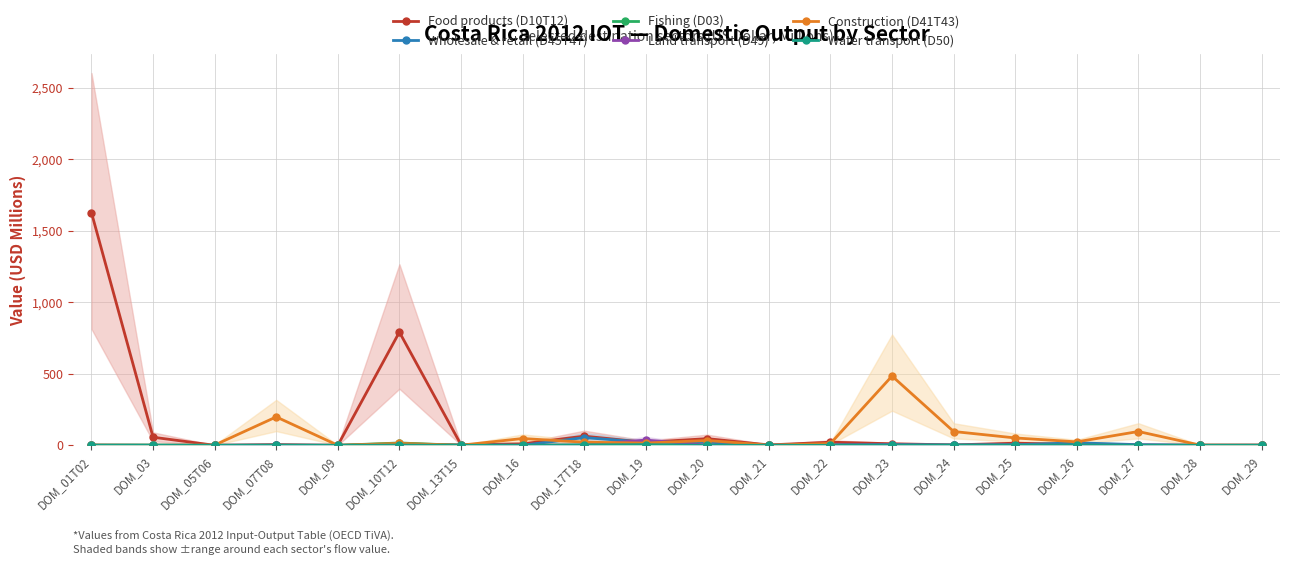

How many positive values does the Land transport (D49) series have?

16